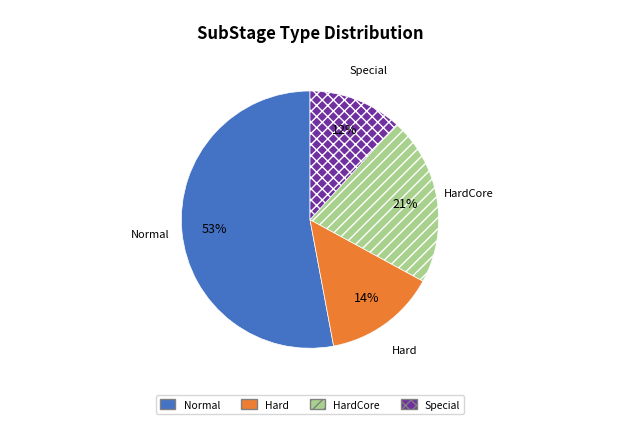

Is there any slice that represents more than half of the pie?

Yes